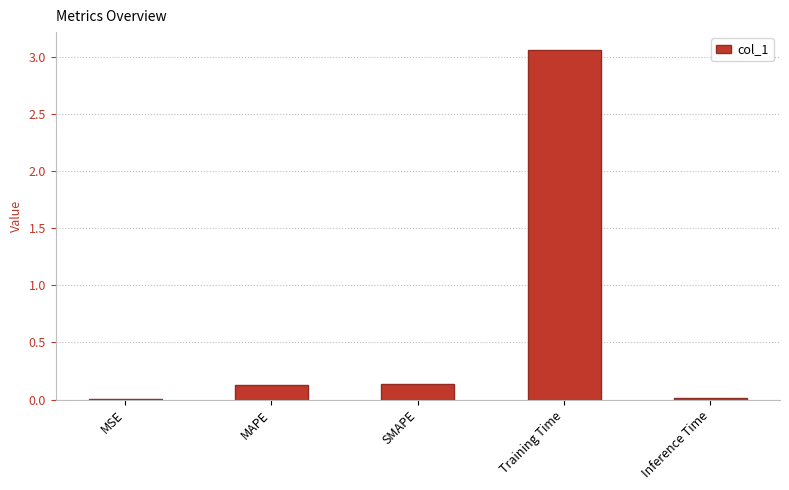

What is the change in value from MSE to SMAPE?

+0.1